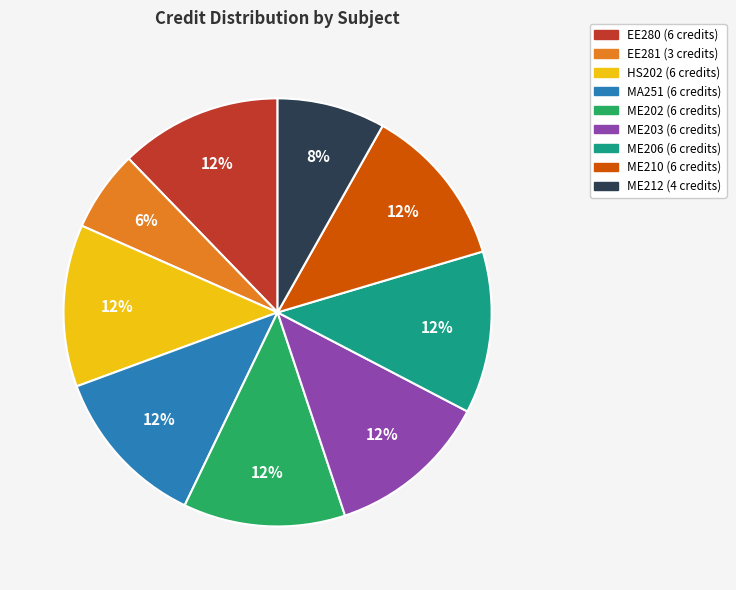

Does HS202 represent more than half of the total?

No